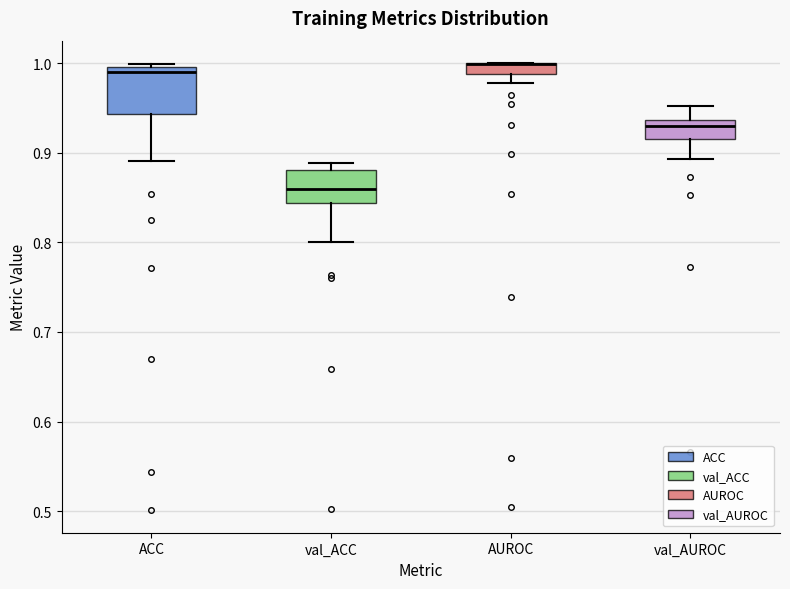

Comparing the boxes themselves (not the whiskers), which one is the tallest?

ACC